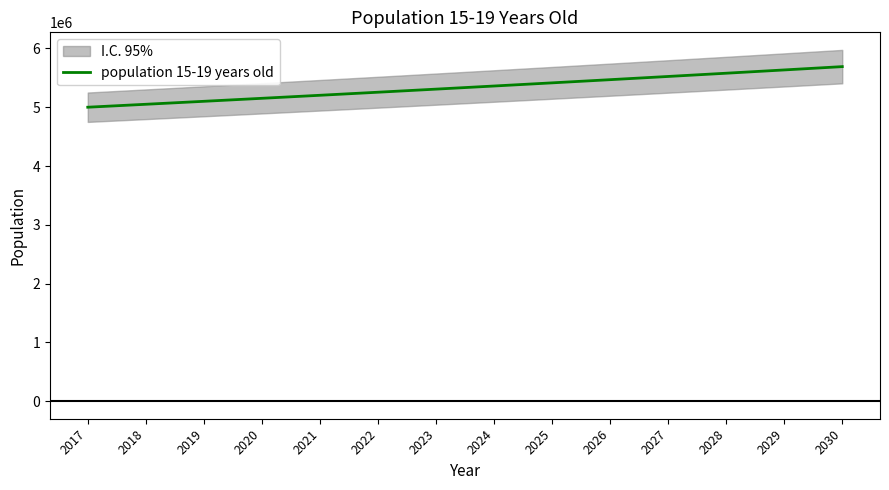

List the labels in order of value, largest first.

2030, 2029, 2028, 2027, 2026, 2025, 2024, 2023, 2022, 2021, 2020, 2019, 2018, 2017